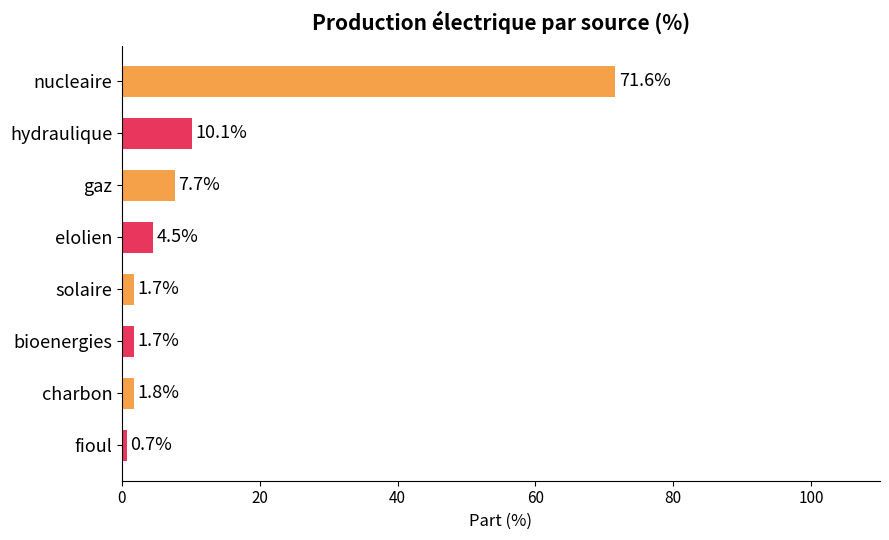

The chart shows a value of 1.8 at charbon. True or false?

True